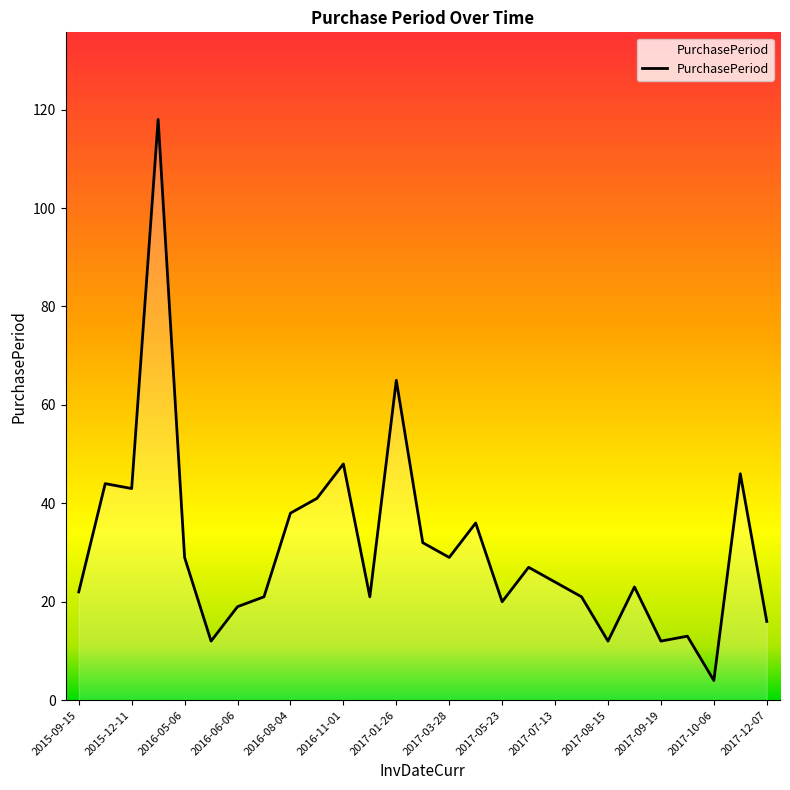

What is the smallest value displayed?

4